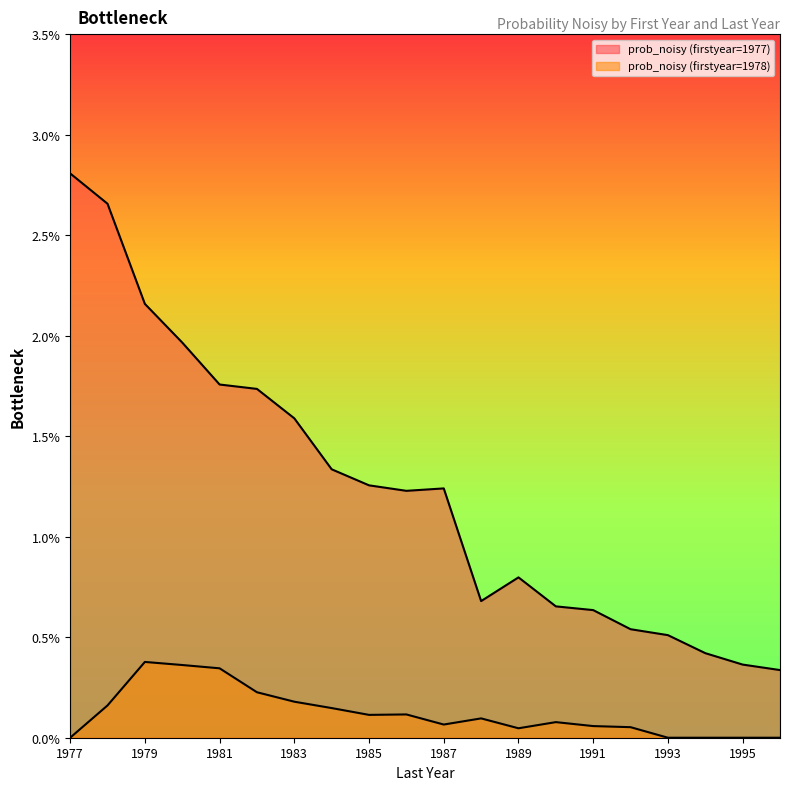

True or false: prob_noisy (firstyear=1978) and prob_noisy (firstyear=1977) cross at least once.

False